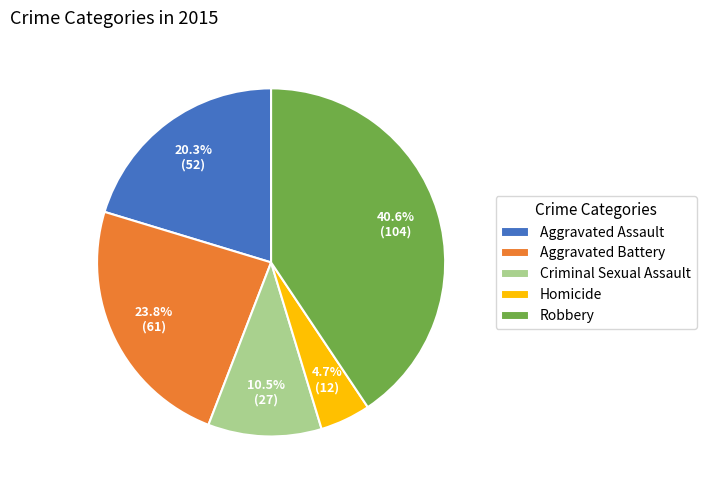

Which category has the biggest portion of the pie?

Robbery